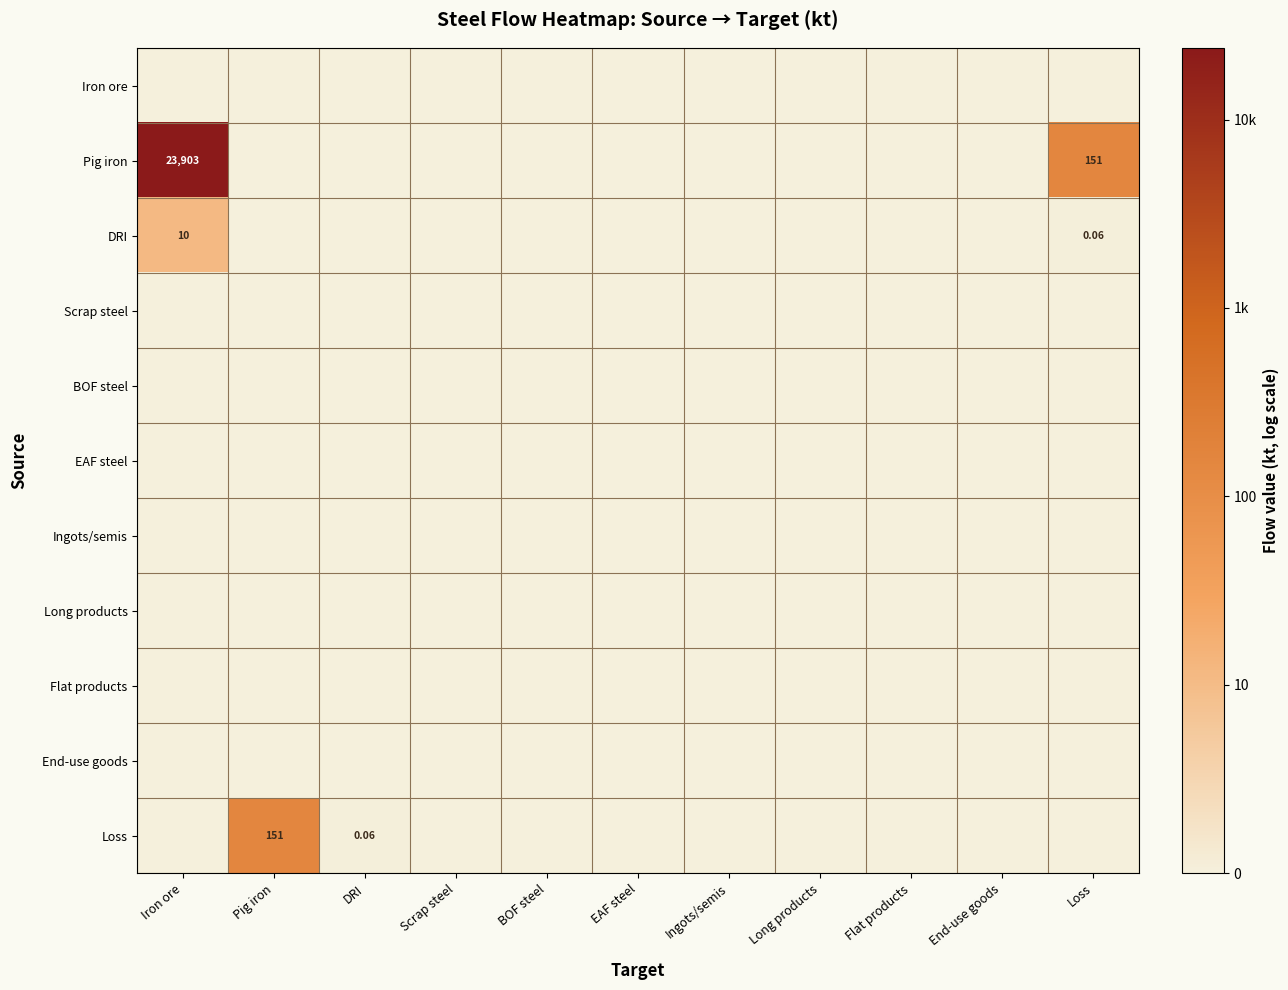

Which series has the widest spread of values?

Pig iron